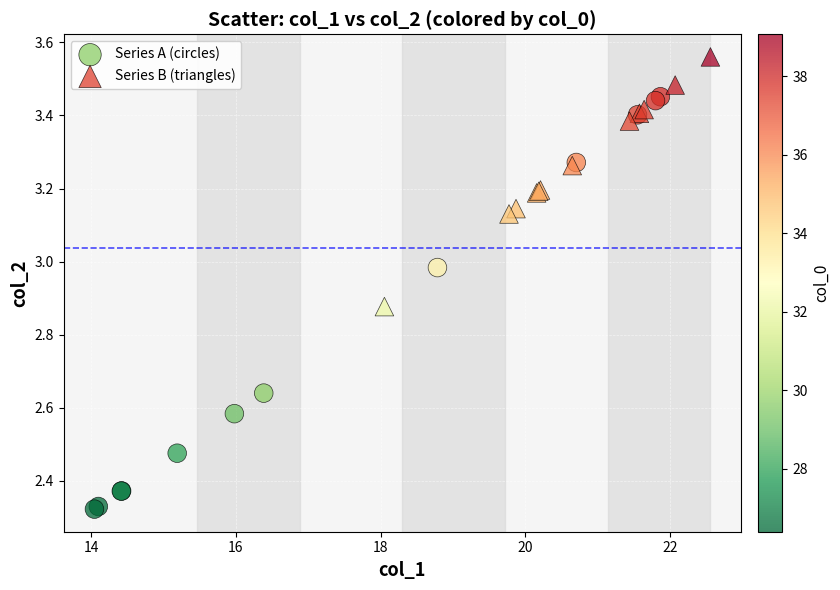

Which series has the widest spread of Y values?

Series A (circles)